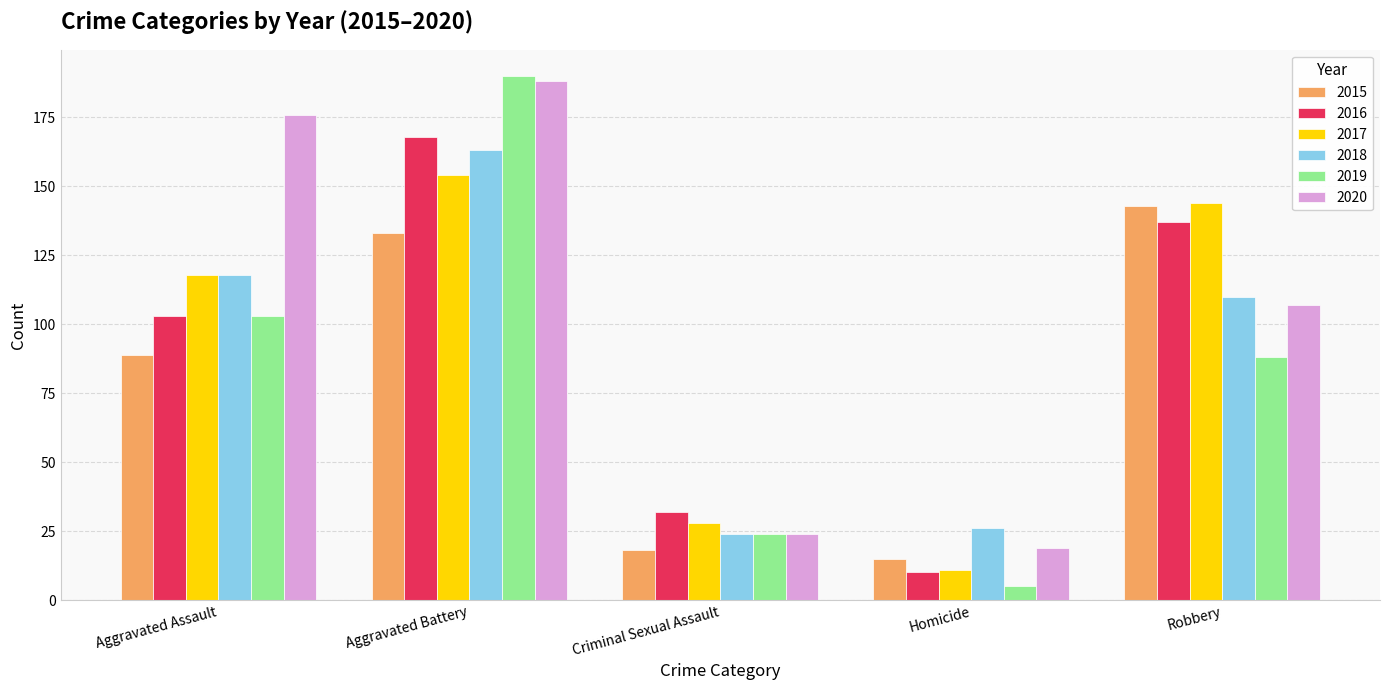

The 2020 series shows 14 at Criminal Sexual Assault. True or false?

False